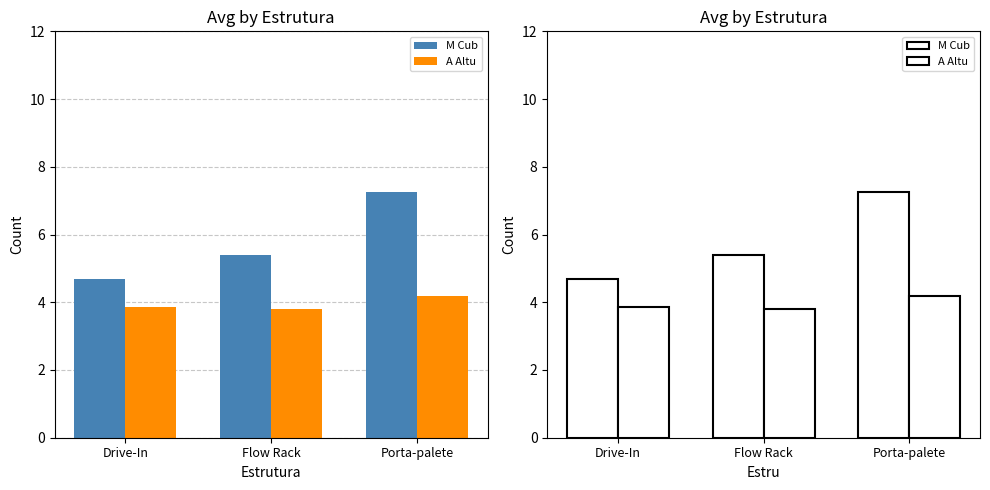

The value of M Cub at Porta-palete is 7.3. True or false?

True